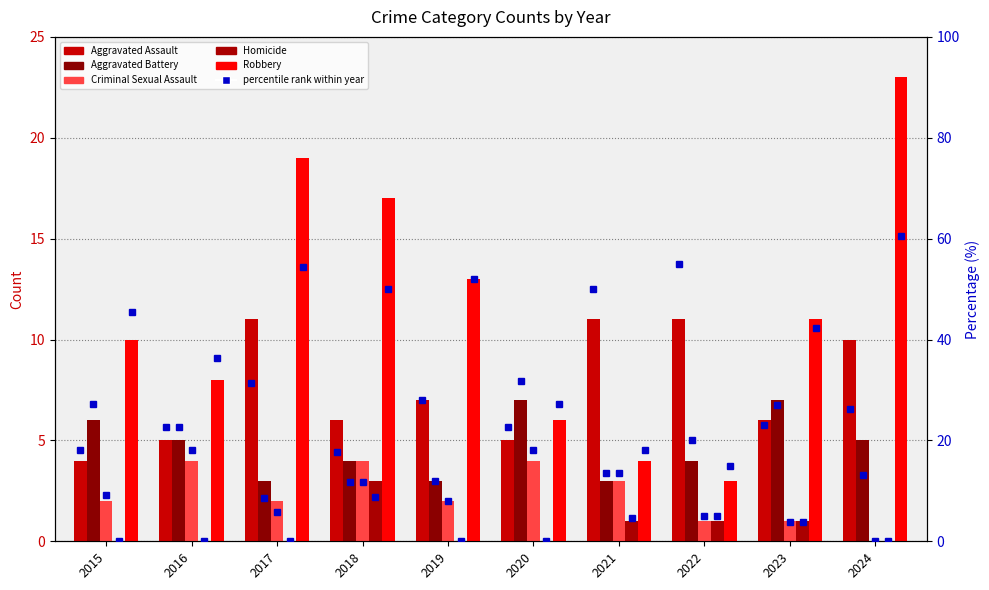

The value of Aggravated Assault at 2016 is 5.0. True or false?

True